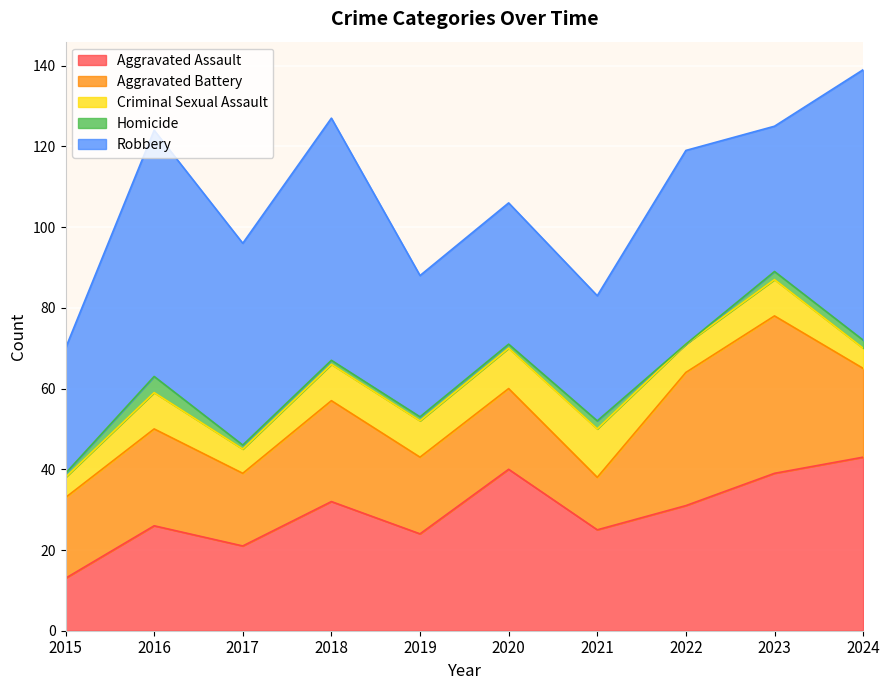

True or false: Aggravated Battery and Homicide cross at least once.

False